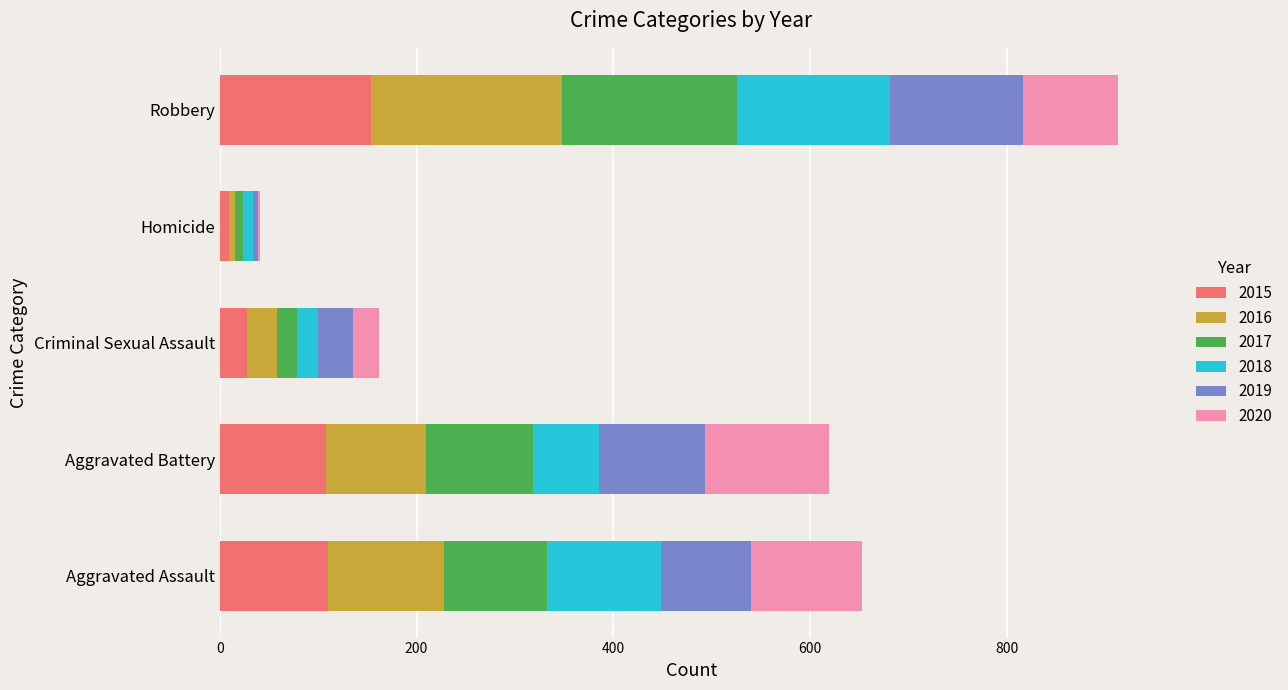

The 2015 series shows 154 at Robbery. True or false?

True